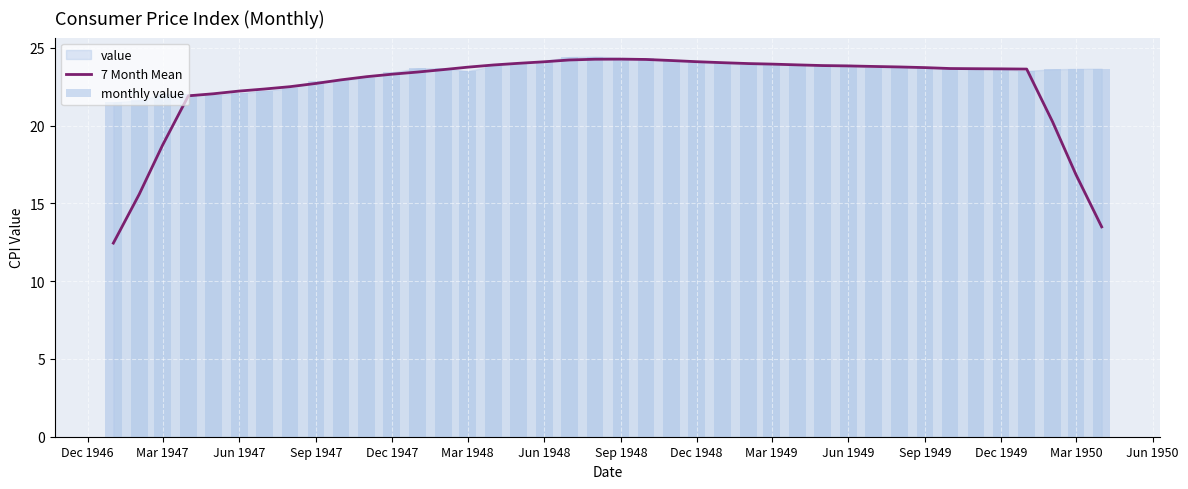

Is it true that 7 Month Mean equals 36.2 at Jun 1949?

False